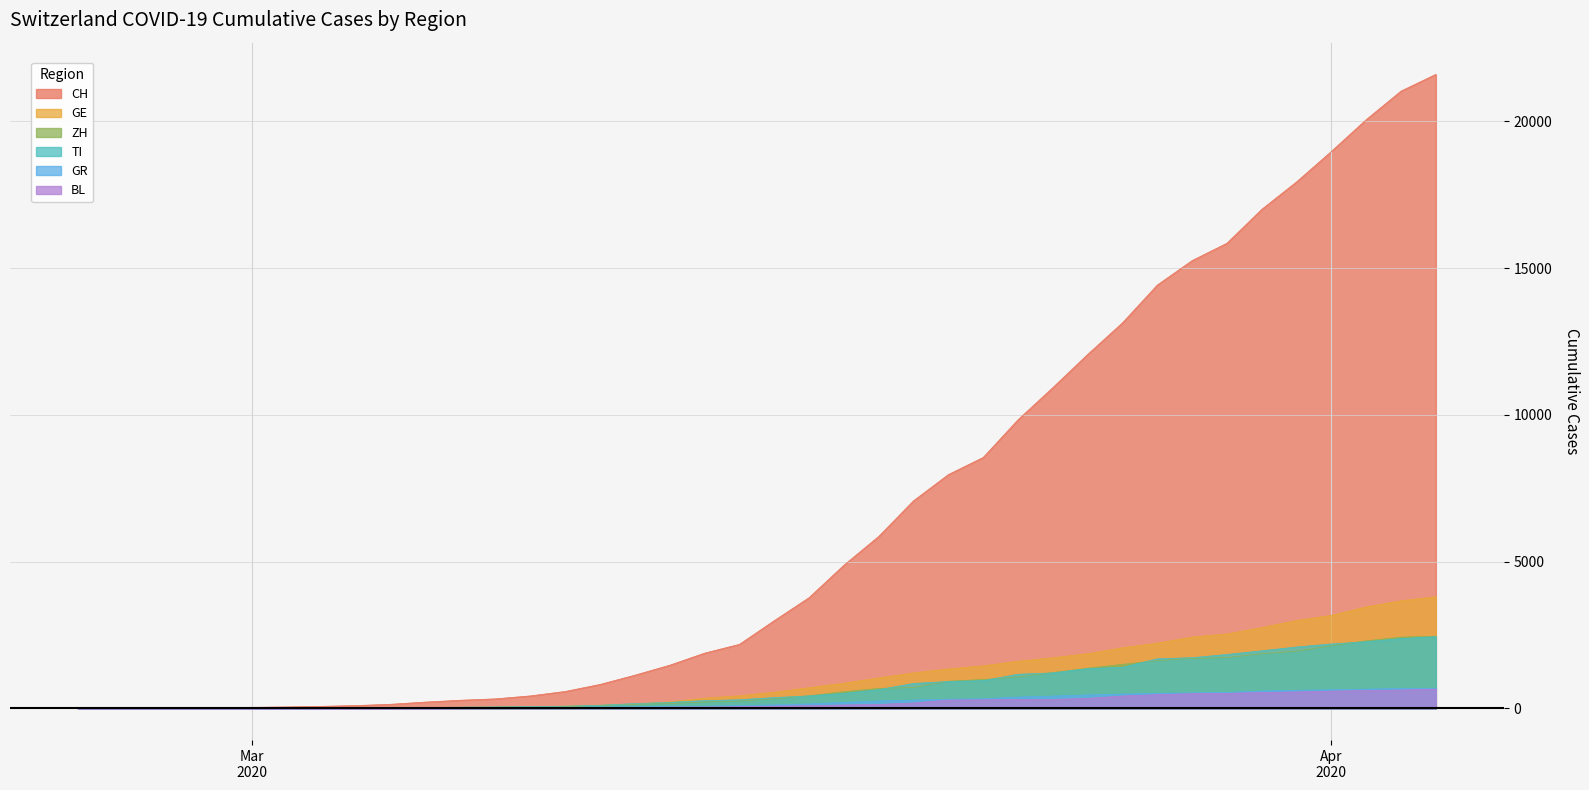

True or false: GE has a value of 2596 at 2020-03-23.

False